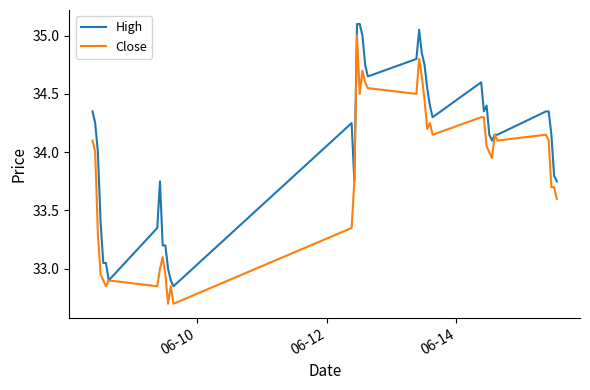

Which series has the largest total across all categories?

High